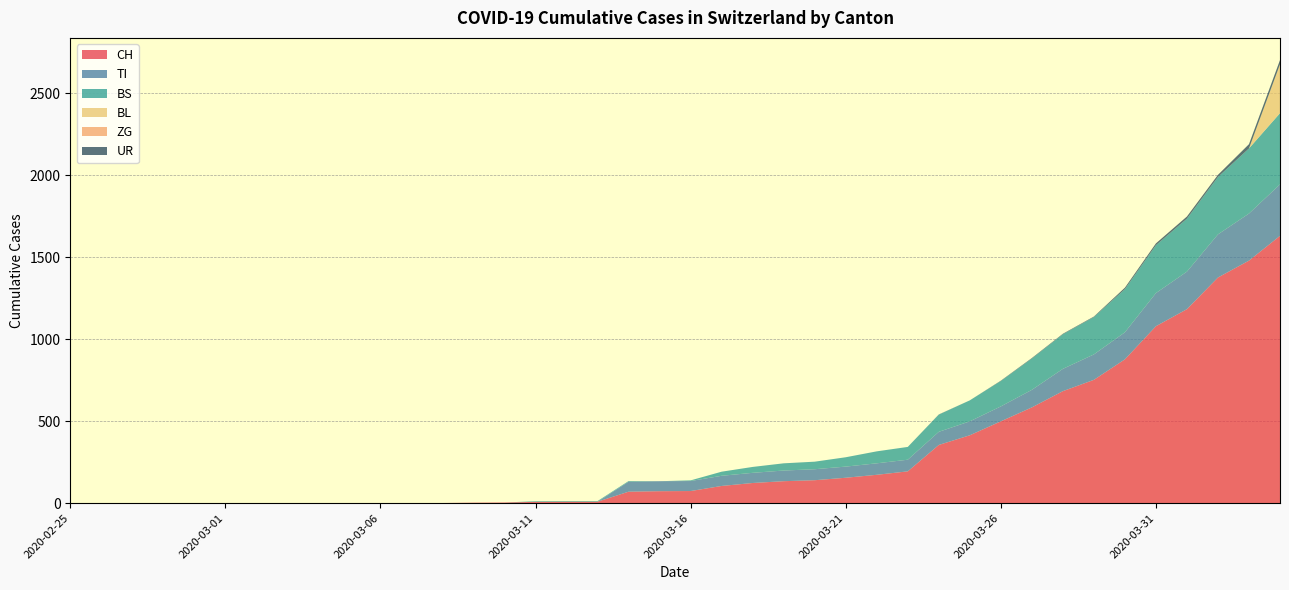

Reading left to right, list all the values displayed in this chart.

CH: 2020-02-25=0	2020-02-26=0	2020-02-27=0	2020-02-28=0	2020-02-29=0	2020-03-01=0	2020-03-02=0	2020-03-03=0	2020-03-04=0	2020-03-05=0	2020-03-06=1	2020-03-07=1	2020-03-08=1	2020-03-09=3	2020-03-10=4	2020-03-11=8	2020-03-12=9	2020-03-13=9	2020-03-14=70	2020-03-15=73	2020-03-16=74	2020-03-17=105	2020-03-18=123	2020-03-19=134	2020-03-20=140	2020-03-21=155	2020-03-22=173	2020-03-23=194	2020-03-24=355	2020-03-25=414	2020-03-26=499	2020-03-27=584	2020-03-28=683	2020-03-29=752	2020-03-30=877	2020-03-31=1079	2020-04-01=1183	2020-04-02=1376	2020-04-03=1479	2020-04-04=1630
TI: 2020-02-25=0	2020-02-26=0	2020-02-27=0	2020-02-28=0	2020-02-29=0	2020-03-01=0	2020-03-02=0	2020-03-03=0	2020-03-04=0	2020-03-05=0	2020-03-06=0	2020-03-07=0	2020-03-08=0	2020-03-09=0	2020-03-10=0	2020-03-11=0	2020-03-12=0	2020-03-13=0	2020-03-14=61	2020-03-15=61	2020-03-16=61	2020-03-17=62	2020-03-18=62	2020-03-19=65	2020-03-20=67	2020-03-21=68	2020-03-22=70	2020-03-23=71	2020-03-24=80	2020-03-25=85	2020-03-26=91	2020-03-27=107	2020-03-28=136	2020-03-29=155	2020-03-30=165	2020-03-31=202	2020-04-01=229	2020-04-02=263	2020-04-03=287	2020-04-04=314
BS: 2020-02-25=0	2020-02-26=0	2020-02-27=0	2020-02-28=0	2020-02-29=0	2020-03-01=0	2020-03-02=0	2020-03-03=0	2020-03-04=0	2020-03-05=0	2020-03-06=0	2020-03-07=0	2020-03-08=0	2020-03-09=0	2020-03-10=0	2020-03-11=4	2020-03-12=4	2020-03-13=4	2020-03-14=4	2020-03-15=0	2020-03-16=4	2020-03-17=25	2020-03-18=36	2020-03-19=44	2020-03-20=46	2020-03-21=57	2020-03-22=73	2020-03-23=78	2020-03-24=105	2020-03-25=128	2020-03-26=155	2020-03-27=191	2020-03-28=211	2020-03-29=228	2020-03-30=263	2020-03-31=292	2020-04-01=323	2020-04-02=350	2020-04-03=397	2020-04-04=434
BL: 2020-02-25=0	2020-02-26=0	2020-02-27=0	2020-02-28=0	2020-02-29=0	2020-03-01=0	2020-03-02=0	2020-03-03=0	2020-03-04=0	2020-03-05=0	2020-03-06=0	2020-03-07=0	2020-03-08=0	2020-03-09=0	2020-03-10=0	2020-03-11=0	2020-03-12=0	2020-03-13=0	2020-03-14=0	2020-03-15=0	2020-03-16=0	2020-03-17=0	2020-03-18=0	2020-03-19=0	2020-03-20=0	2020-03-21=0	2020-03-22=0	2020-03-23=0	2020-03-24=0	2020-03-25=0	2020-03-26=0	2020-03-27=0	2020-03-28=0	2020-03-29=0	2020-03-30=0	2020-03-31=0	2020-04-01=0	2020-04-02=0	2020-04-03=0	2020-04-04=298
ZG: 2020-02-25=0	2020-02-26=0	2020-02-27=0	2020-02-28=0	2020-02-29=0	2020-03-01=0	2020-03-02=0	2020-03-03=0	2020-03-04=0	2020-03-05=0	2020-03-06=0	2020-03-07=0	2020-03-08=0	2020-03-09=0	2020-03-10=0	2020-03-11=0	2020-03-12=0	2020-03-13=0	2020-03-14=0	2020-03-15=0	2020-03-16=0	2020-03-17=0	2020-03-18=0	2020-03-19=0	2020-03-20=0	2020-03-21=0	2020-03-22=0	2020-03-23=0	2020-03-24=0	2020-03-25=0	2020-03-26=0	2020-03-27=0	2020-03-28=0	2020-03-29=0	2020-03-30=0	2020-03-31=0	2020-04-01=0	2020-04-02=0	2020-04-03=0	2020-04-04=0
UR: 2020-02-25=0	2020-02-26=0	2020-02-27=0	2020-02-28=0	2020-02-29=0	2020-03-01=0	2020-03-02=0	2020-03-03=0	2020-03-04=0	2020-03-05=0	2020-03-06=0	2020-03-07=0	2020-03-08=0	2020-03-09=0	2020-03-10=0	2020-03-11=0	2020-03-12=0	2020-03-13=0	2020-03-14=0	2020-03-15=0	2020-03-16=0	2020-03-17=0	2020-03-18=0	2020-03-19=0	2020-03-20=0	2020-03-21=0	2020-03-22=0	2020-03-23=0	2020-03-24=1	2020-03-25=0	2020-03-26=2	2020-03-27=3	2020-03-28=3	2020-03-29=3	2020-03-30=9	2020-03-31=11	2020-04-01=13	2020-04-02=13	2020-04-03=26	2020-04-04=26